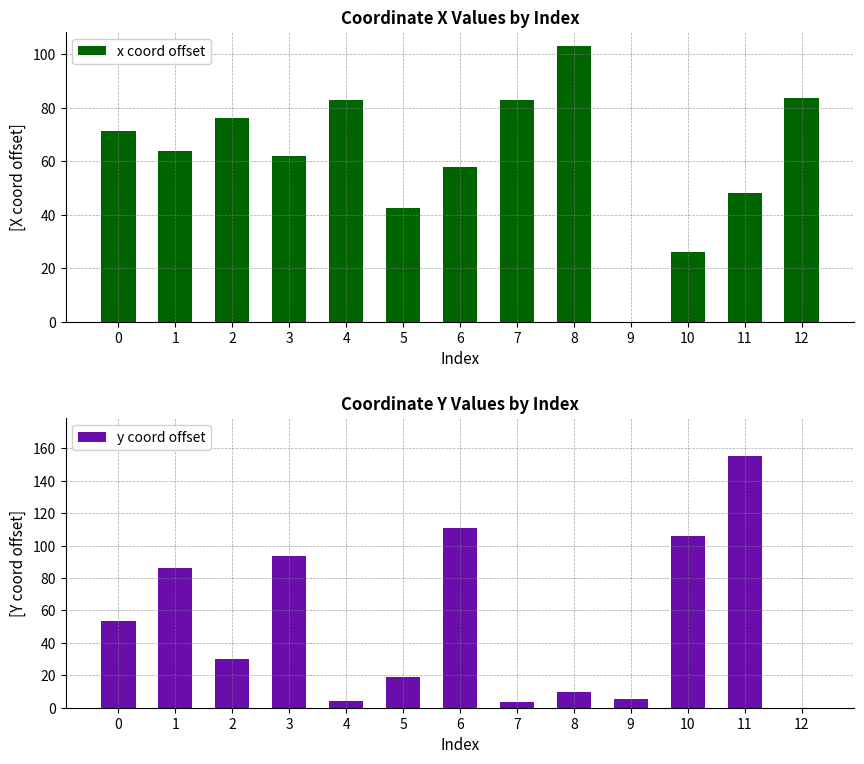

What are all the series names shown in the legend?

x coord offset, y coord offset